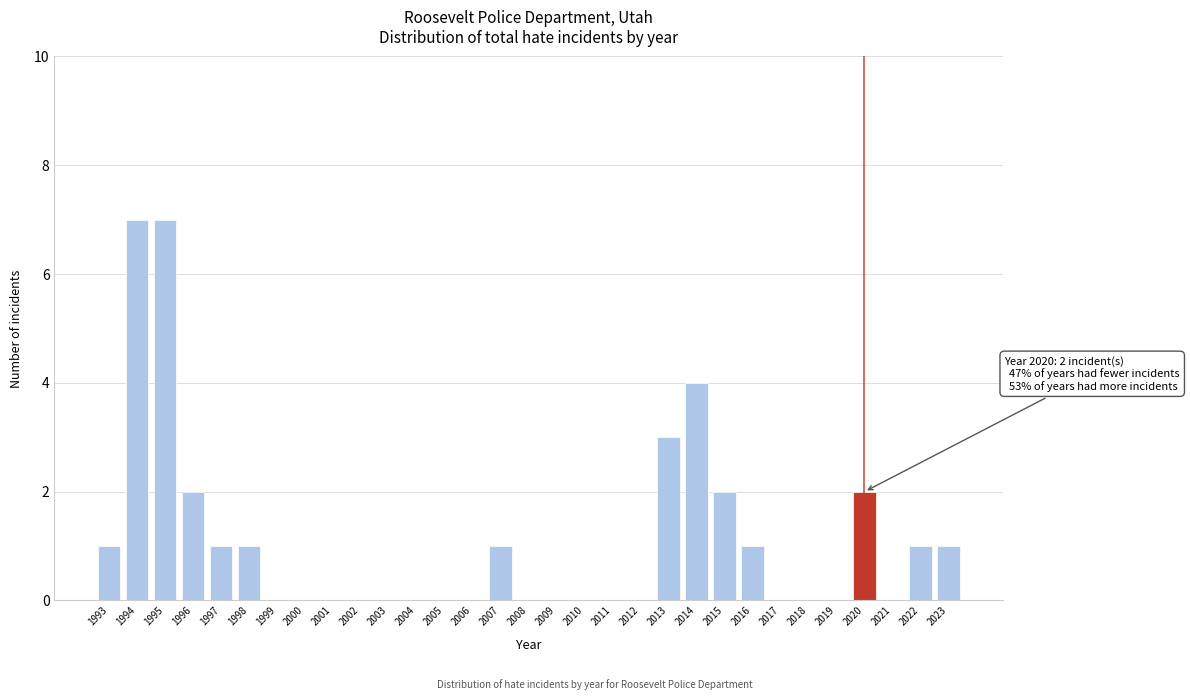

The value at 2008 is -4. True or false?

False